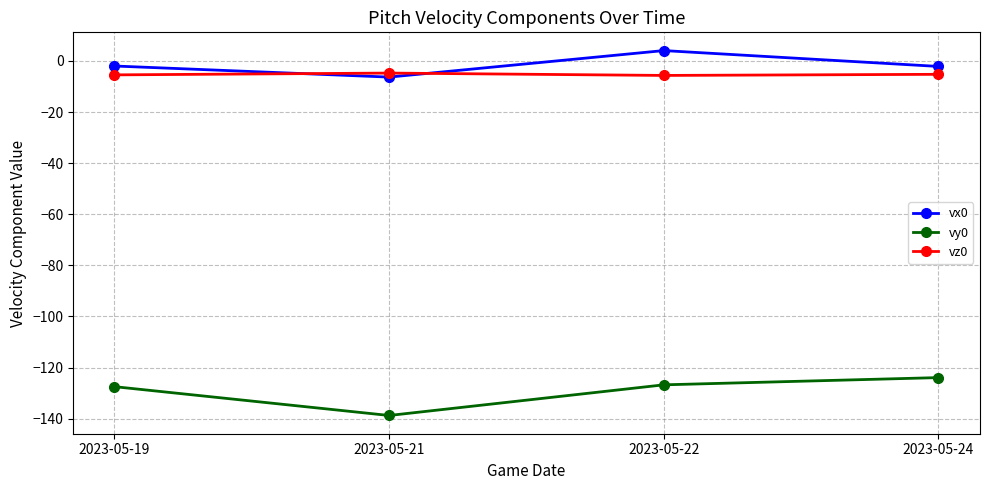

How many distinct data groups are displayed?

3